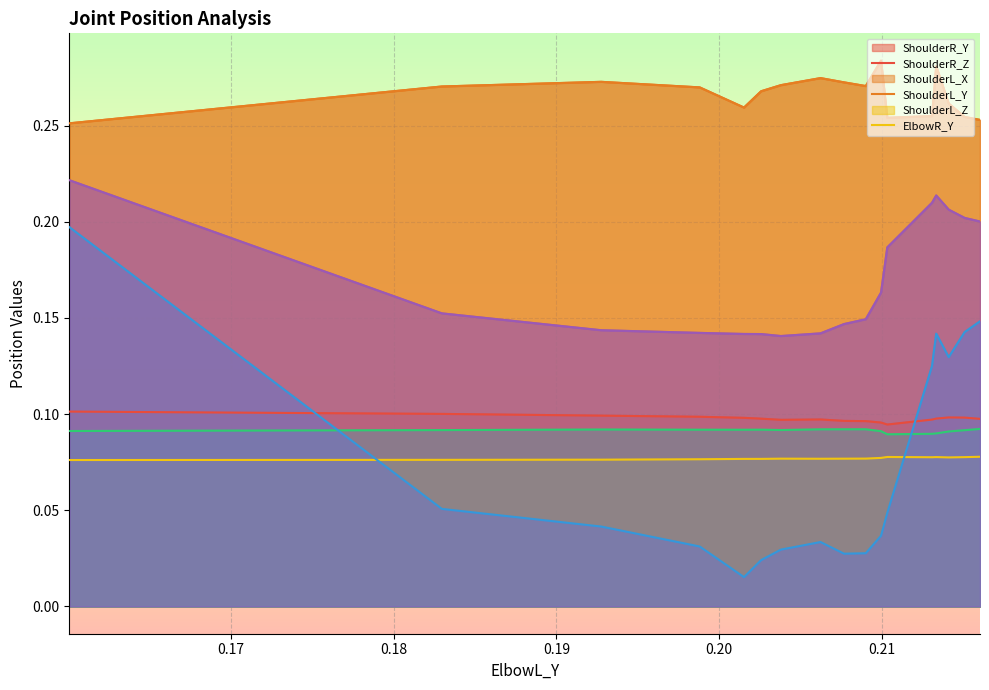

True or false: ShoulderR_Y and ShoulderR_Z intersect in this chart.

False